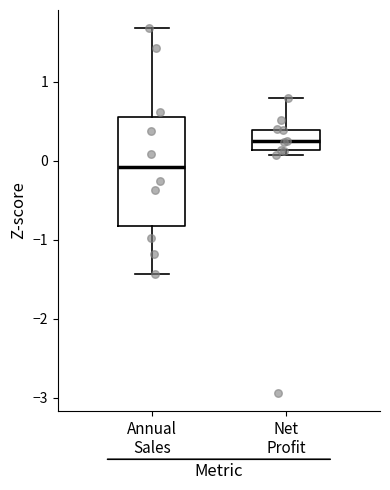

Reading left to right, read every box against the y-axis: the position of its median line, the range the box covers, and the ends of its whiskers. The values are not printed on the chart, so give them approximately, as read against the axis.

Annual Sales: median -0.1, box -0.8 to 0.6, whiskers -1.4 to 1.7
Net Profit: median 0.2, box 0.1 to 0.4, whiskers 0.1 (just below the box's lower edge) to 0.8